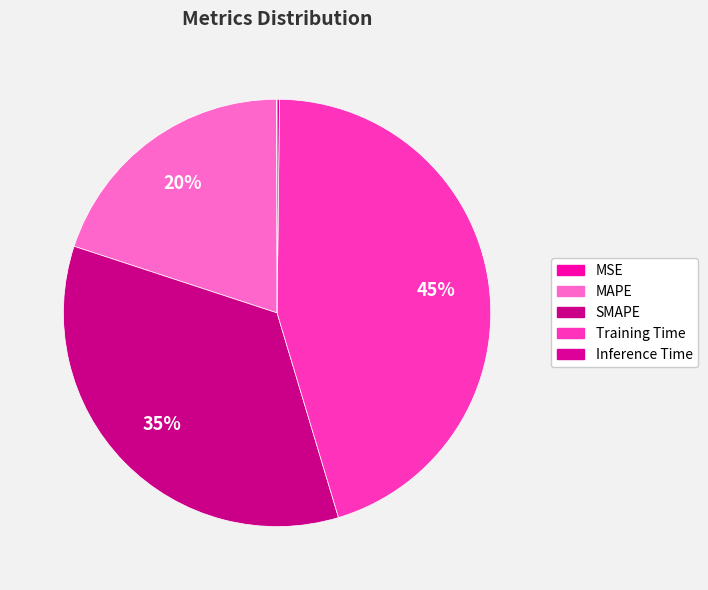

What percentage do Training Time and MSE together represent?

45.2%